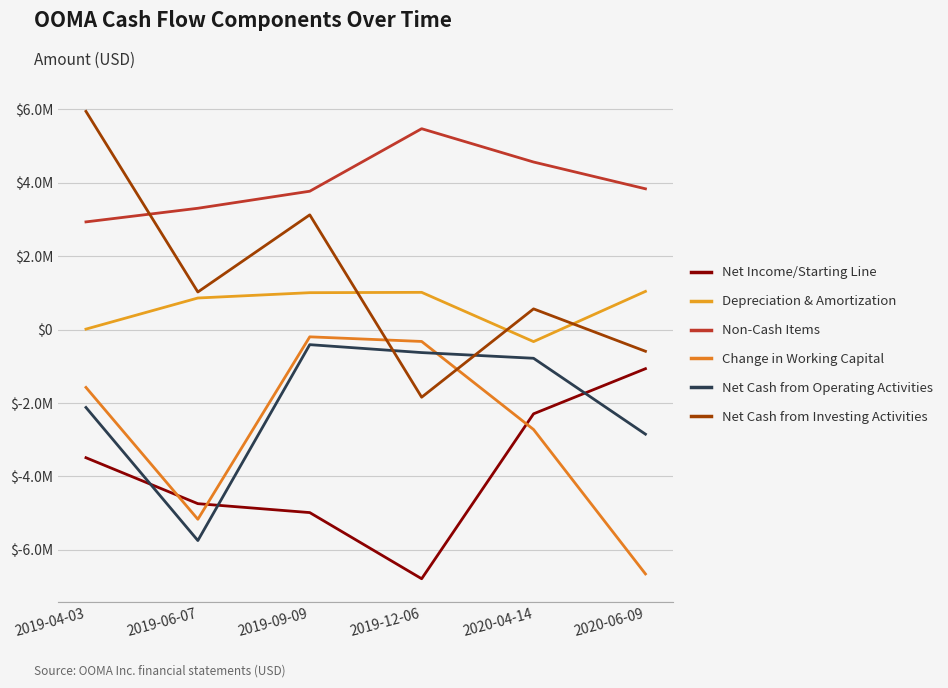

True or false: Net Cash from Investing Activities and Net Income/Starting Line intersect in this chart.

False